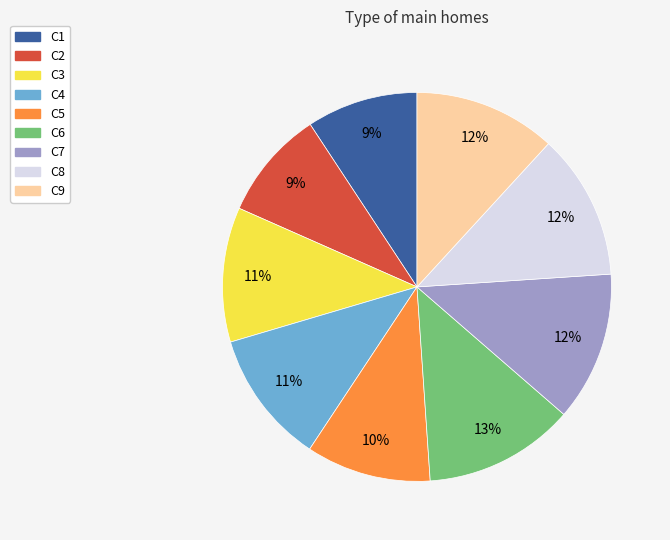

To the nearest percent, what is the average slice percentage?

11%